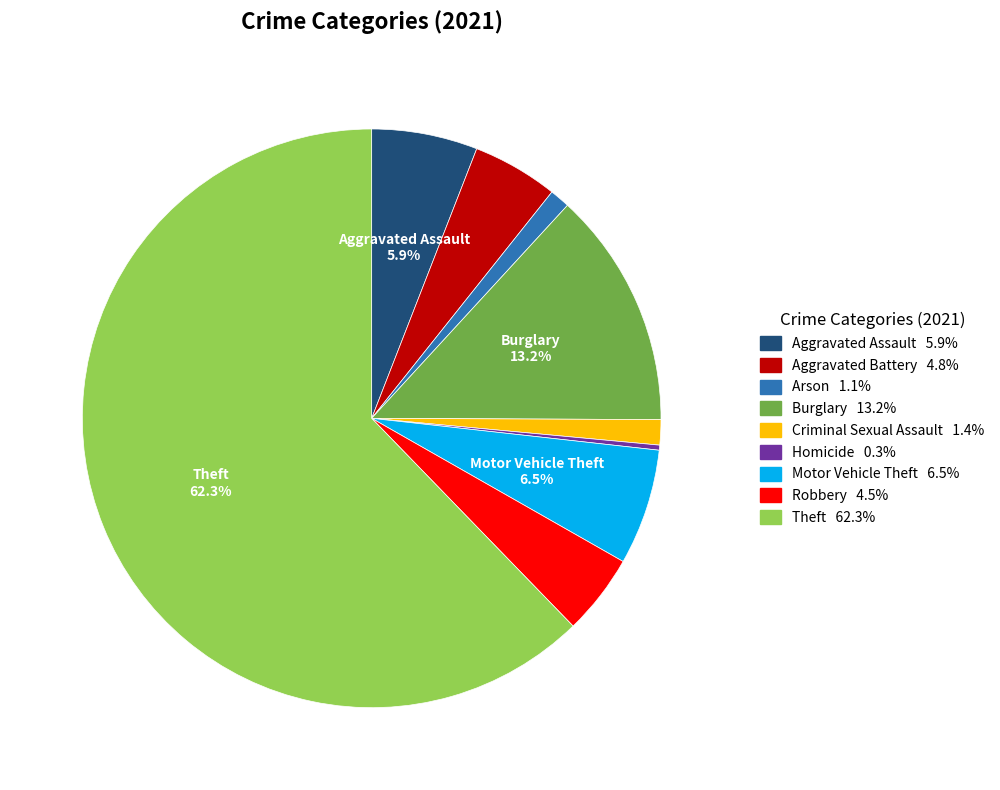

Does any single category account for the majority?

Yes